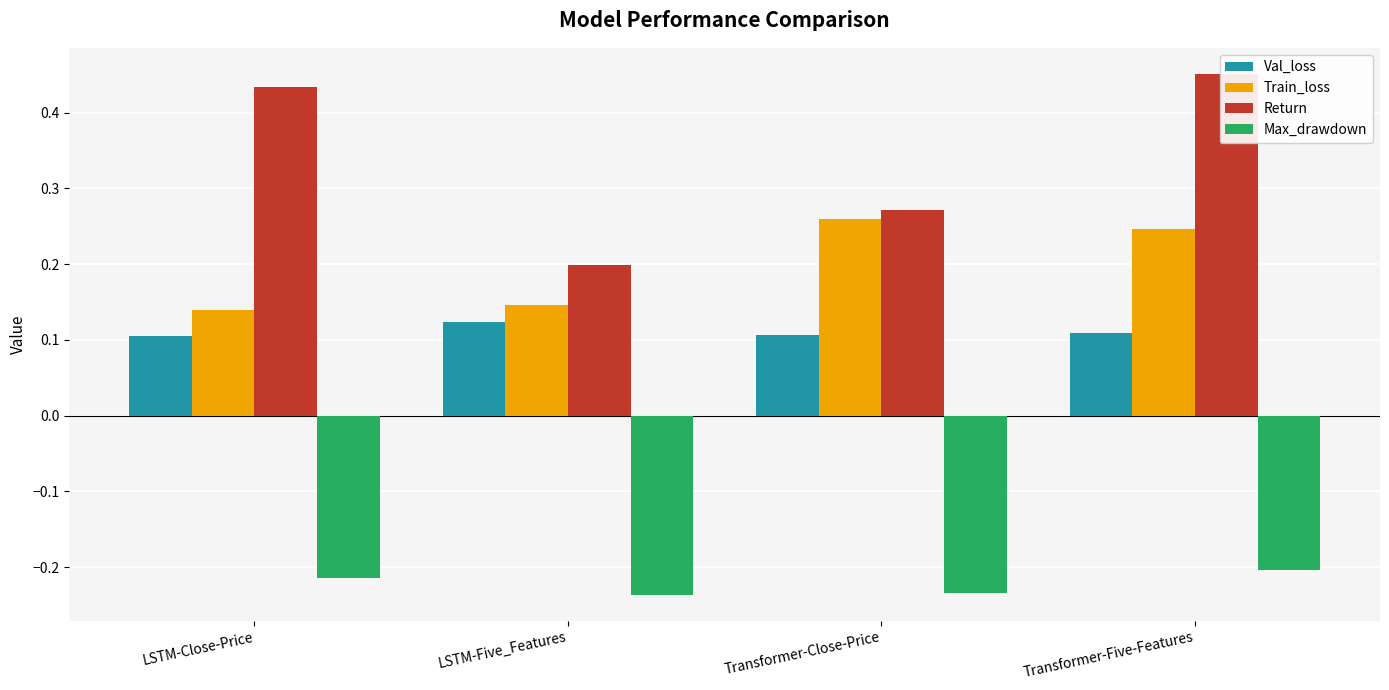

The Max_drawdown series shows -0.2 at Transformer-Close-Price. True or false?

True